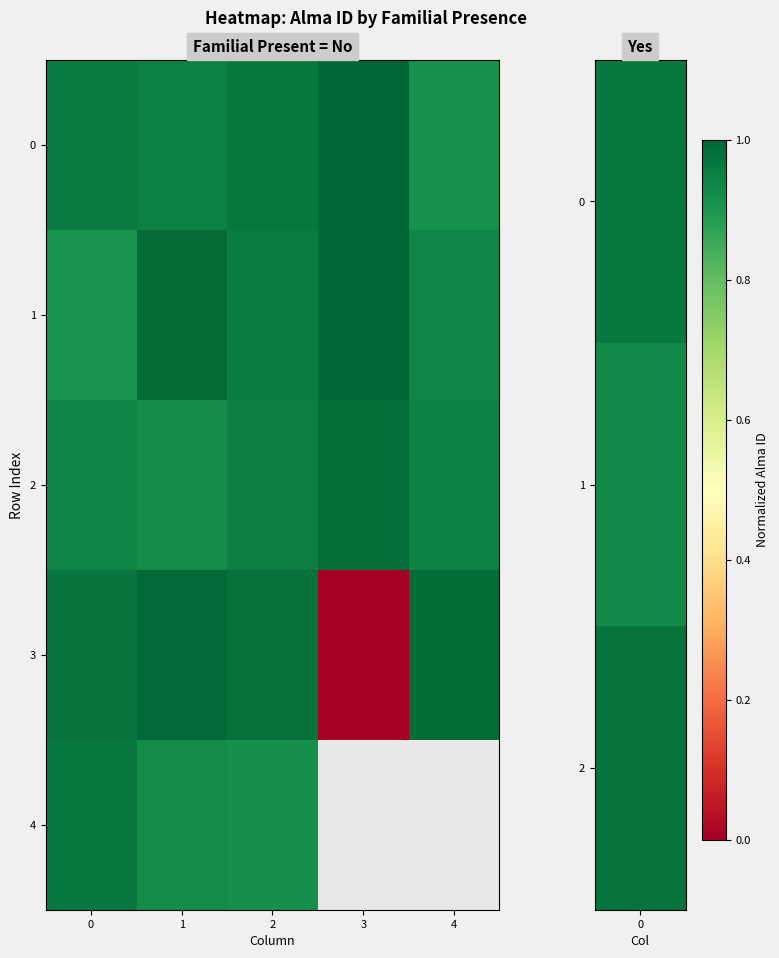

Rank the series by their maximum value, from highest to lowest.

1, 0, 3, 2, 4